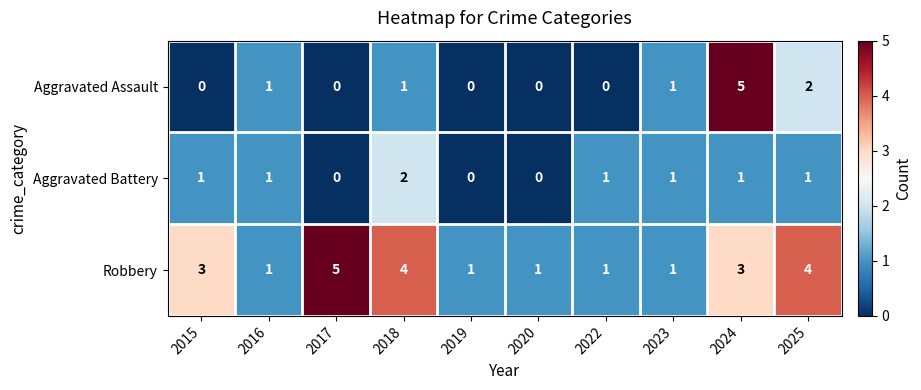

The value of Aggravated Battery at 2025 is 0. True or false?

False